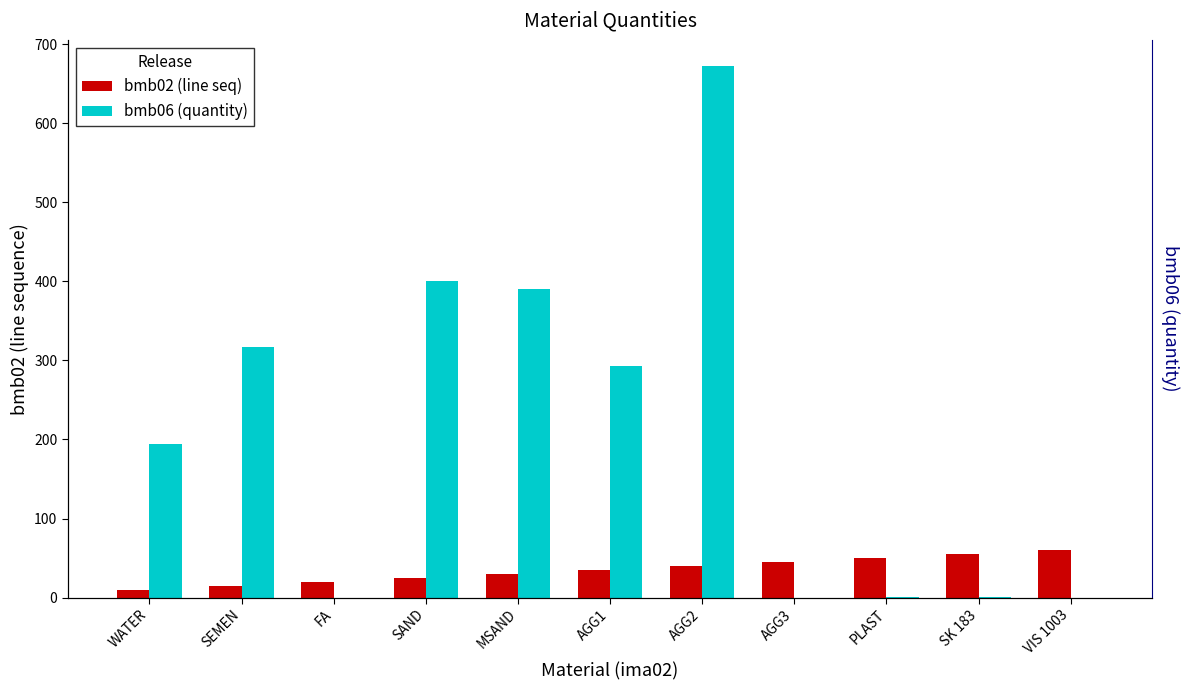

Rank the categories by bmb02 (line seq) value from highest to lowest.

VIS 1003, SK 183, PLAST, AGG3, AGG2, AGG1, MSAND, SAND, FA, SEMEN, WATER